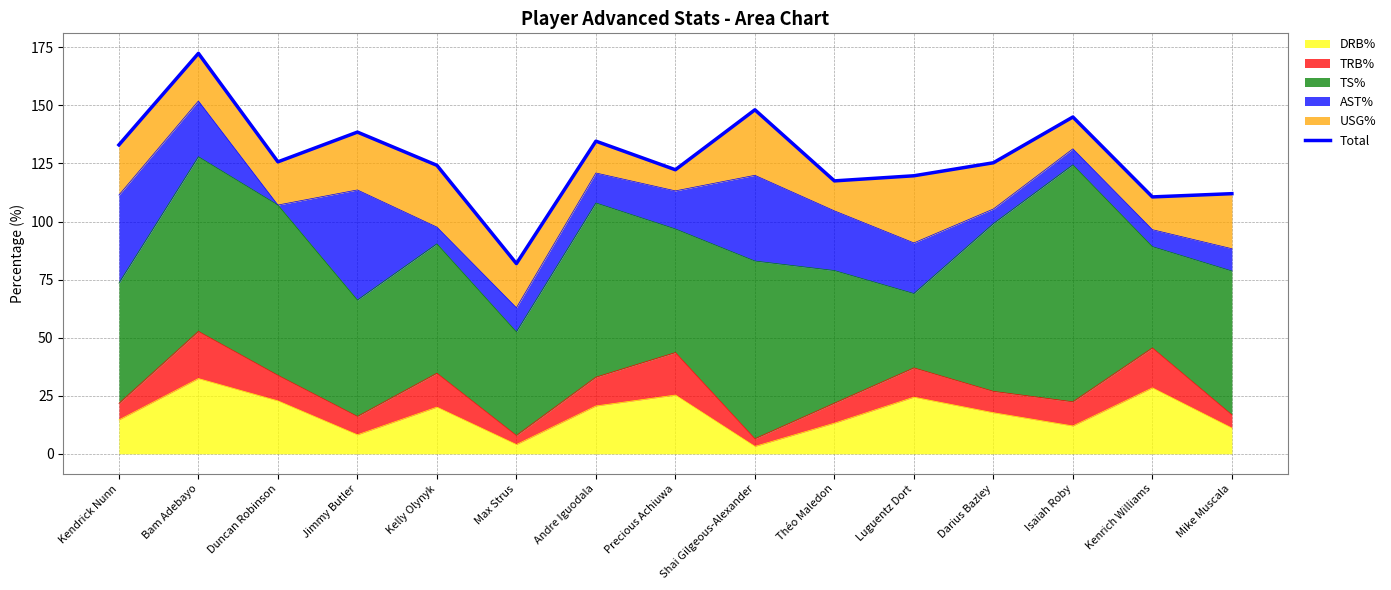

List the labels in order of value, smallest first.

Max Strus, Kenrich Williams, Mike Muscala, Théo Maledon, Luguentz Dort, Precious Achiuwa, Kelly Olynyk, Darius Bazley, Duncan Robinson, Kendrick Nunn, Andre Iguodala, Jimmy Butler, Isaiah Roby, Shai Gilgeous-Alexander, Bam Adebayo